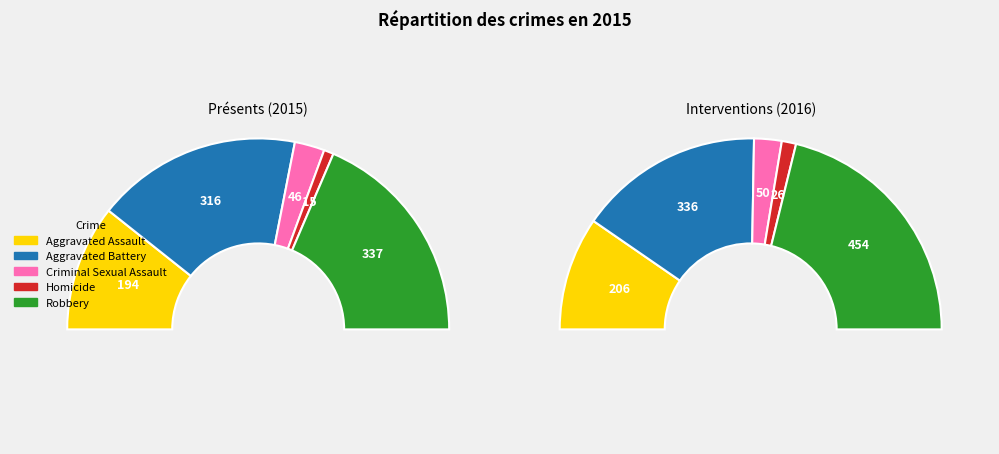

What percentage do Criminal Sexual Assault and Aggravated Assault together represent?

26.4%